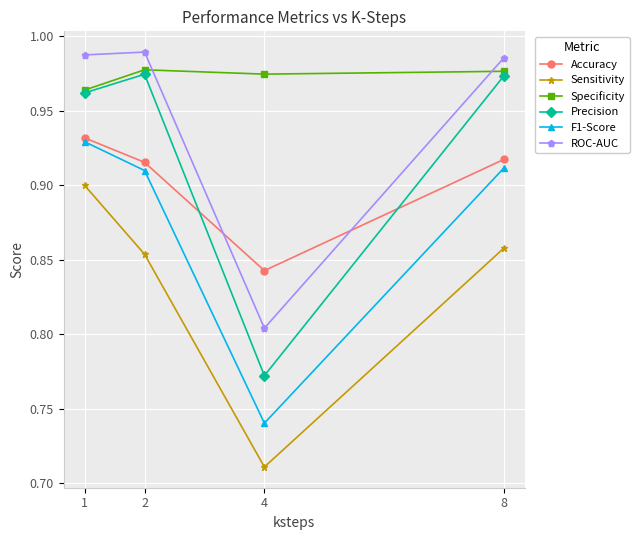

True or false: Precision has a value of 0.4 at 4.

False